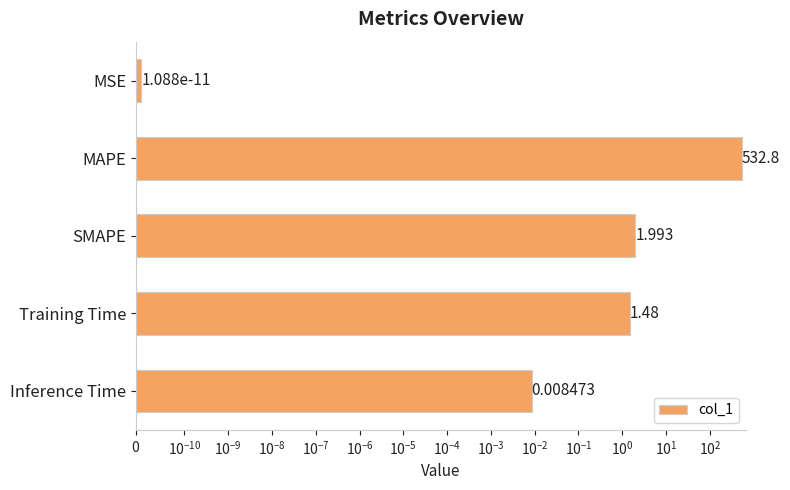

What is the maximum value shown in the chart?

532.8